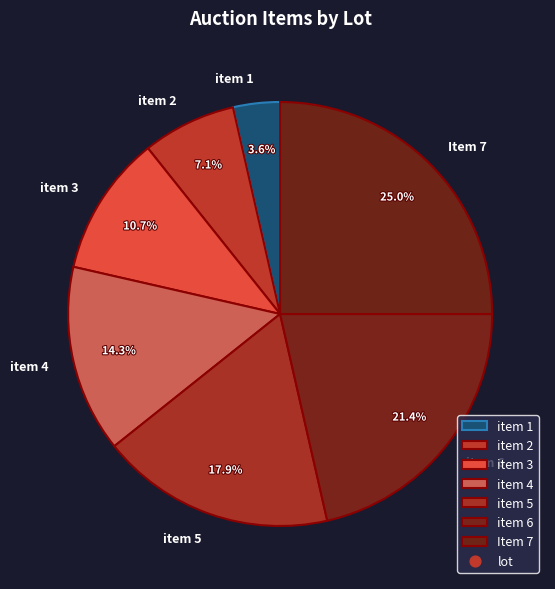

Which slice is the largest?

Item 7